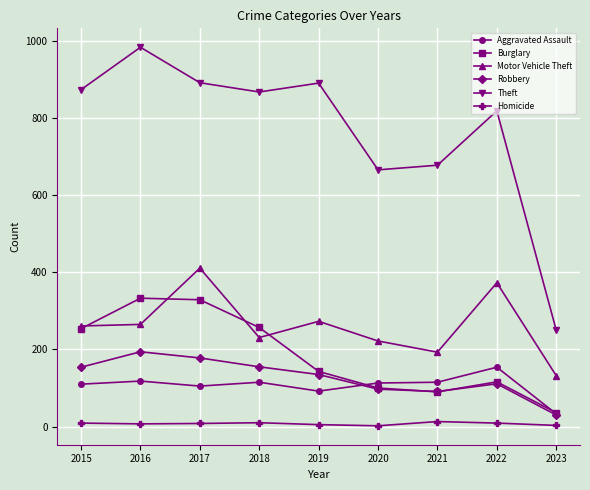

Between 2016 and 2022, which series saw the biggest shift?

Burglary